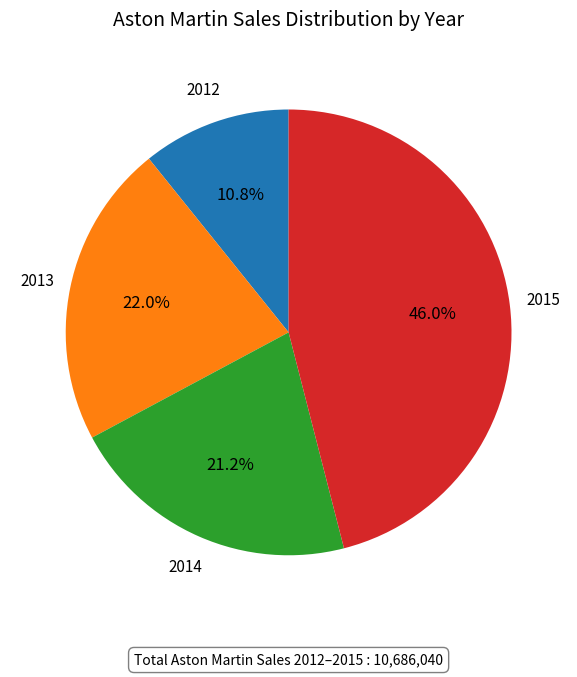

To the nearest percent, what is the average slice percentage?

25%